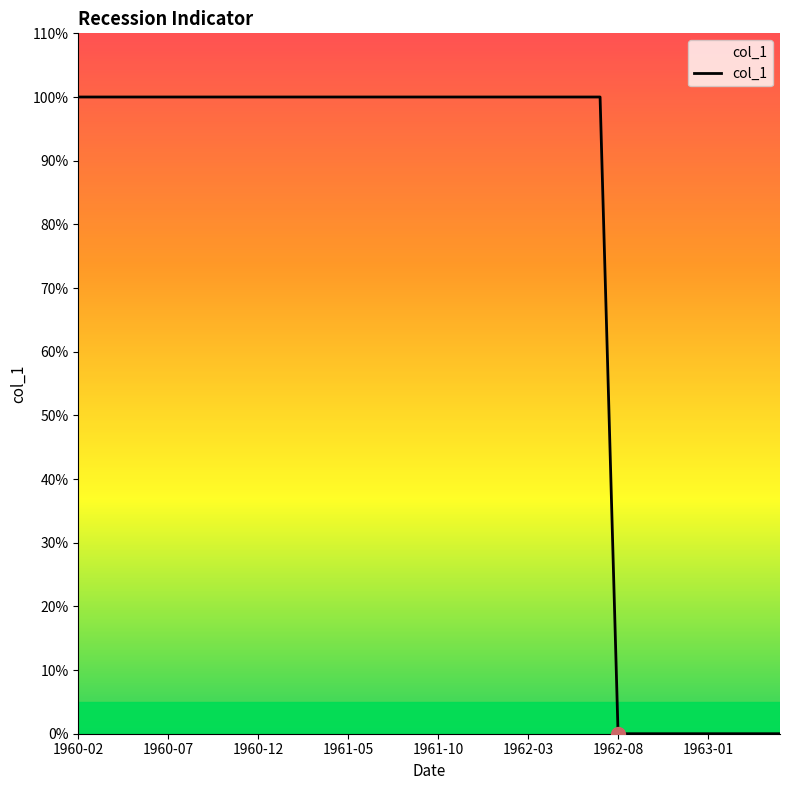

At which label is the value closest to 0?

1963-01-01